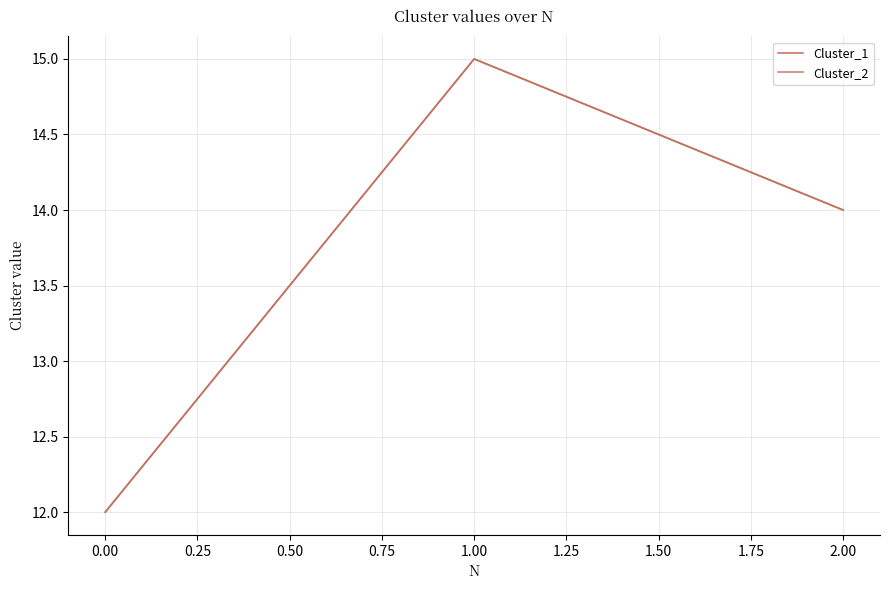

Does the chart display data point markers on the line(s)?

No